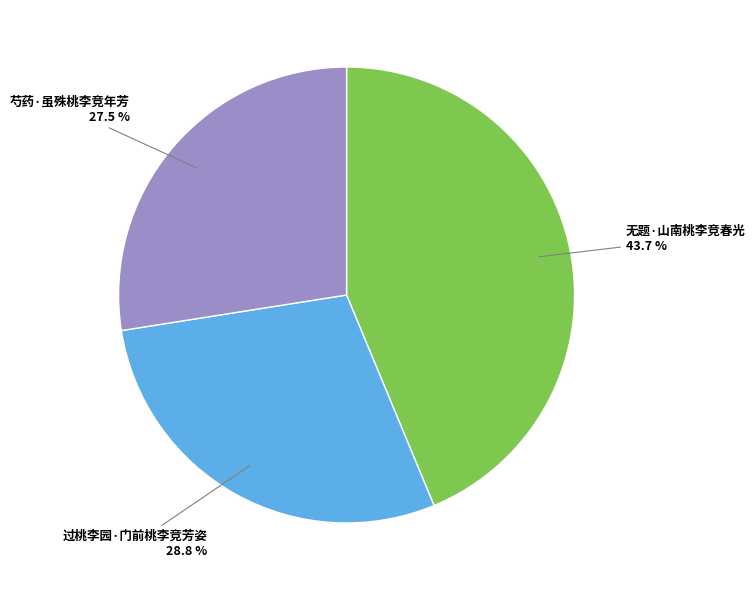

Is there a majority slice in this chart?

No